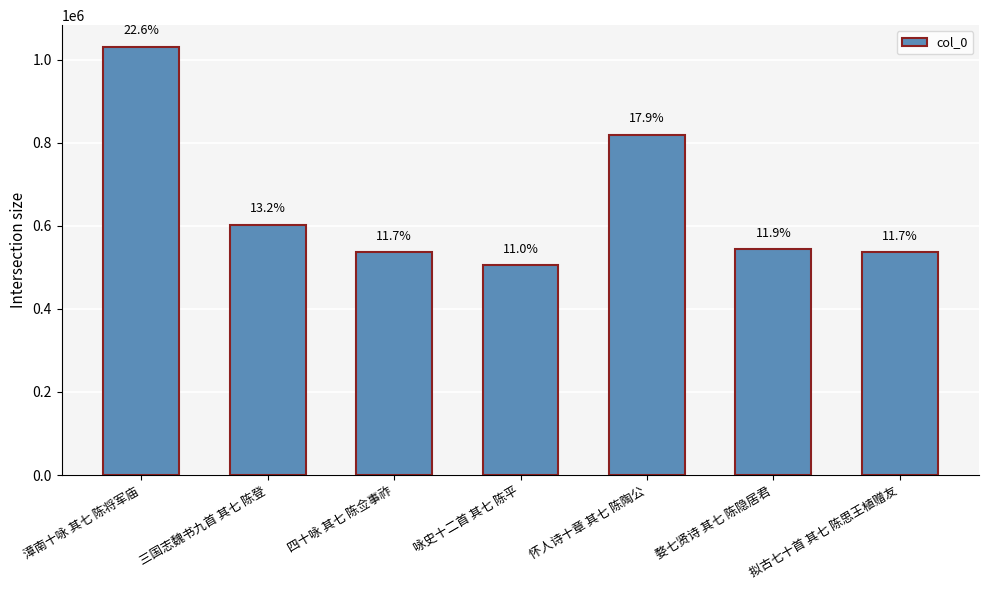

What is the approximate value at 三国志魏书九首 其七 陈登?

601971